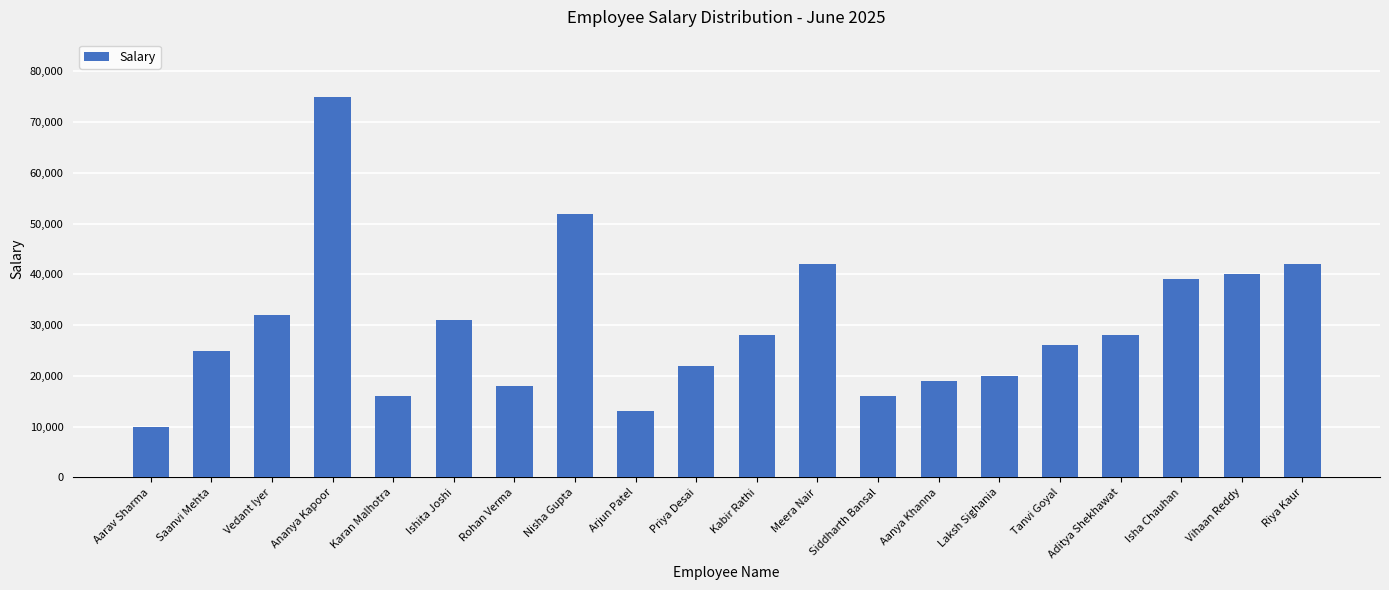

How many categories are shown in the chart?

20